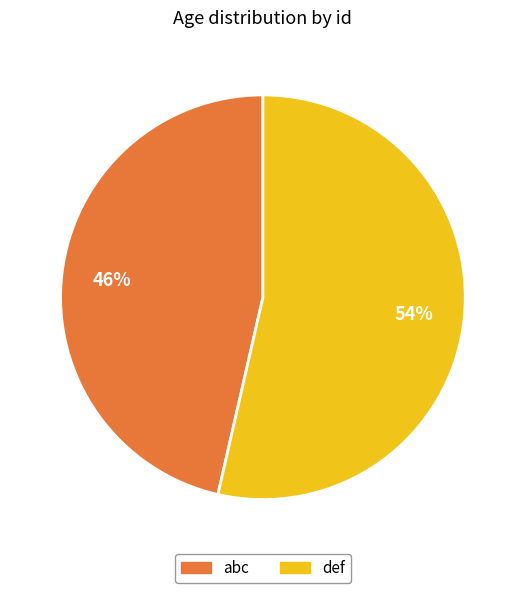

Which category accounts for the majority?

def